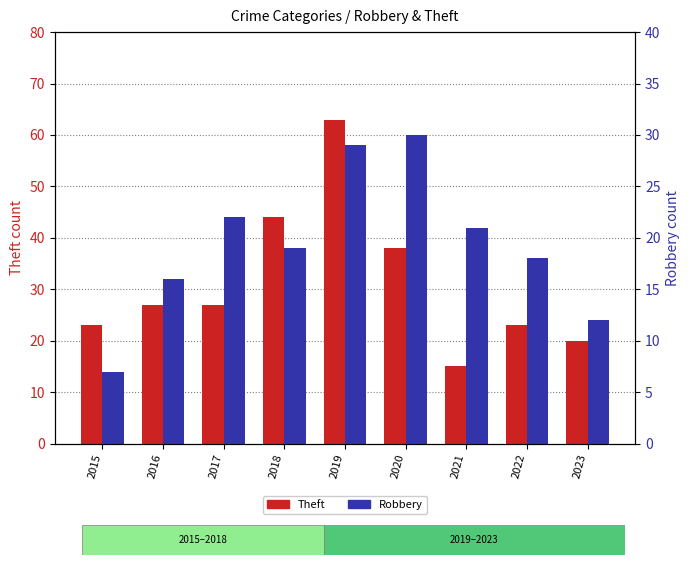

Are the bars horizontal?

No